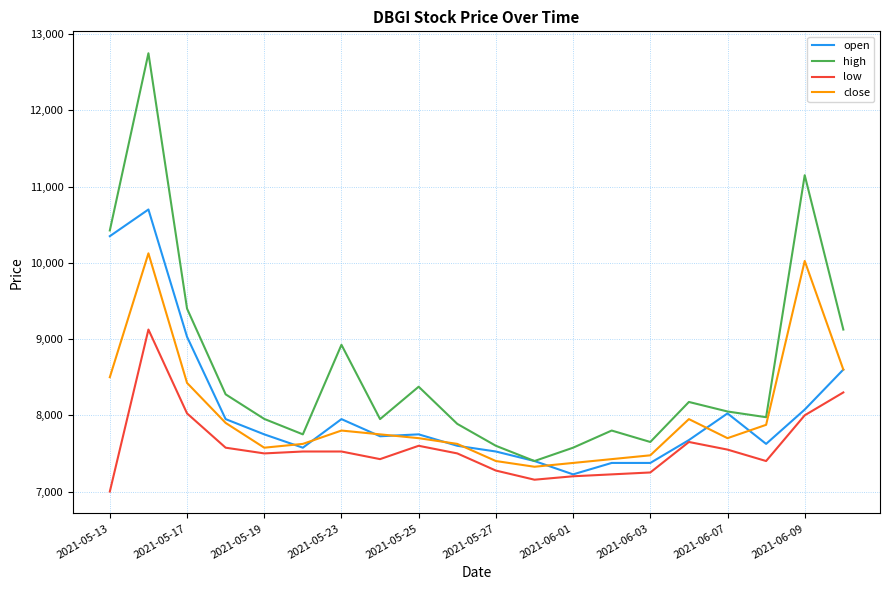

True or false: low and high cross at least once.

False